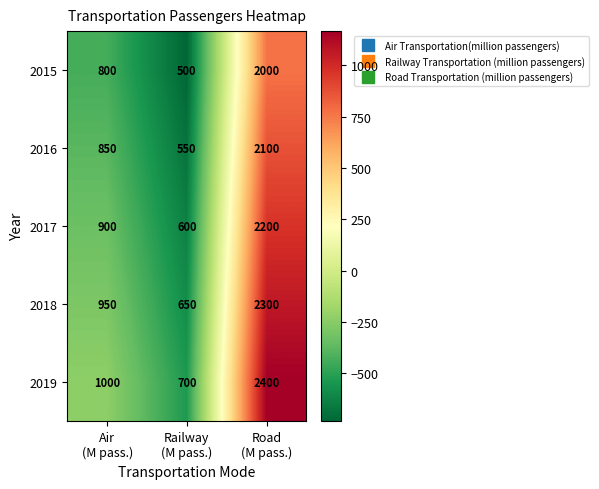

Which series has the largest total across all categories?

2019